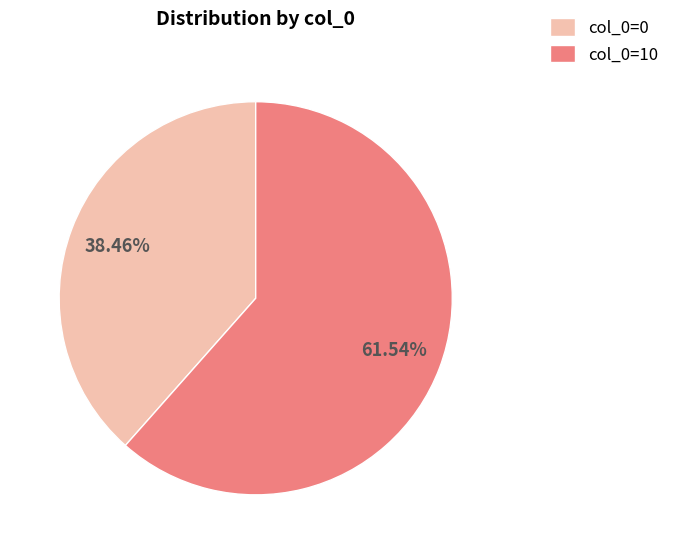

To the nearest percent, what percentage of the pie is col_0=10?

62%